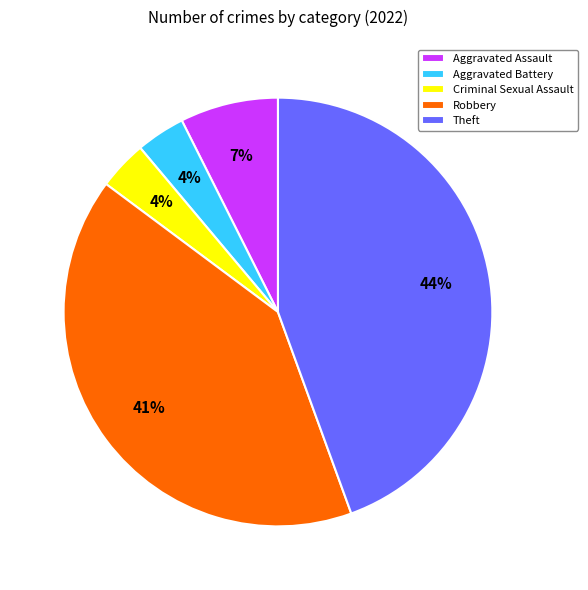

Between Theft and Robbery, which is larger?

Theft